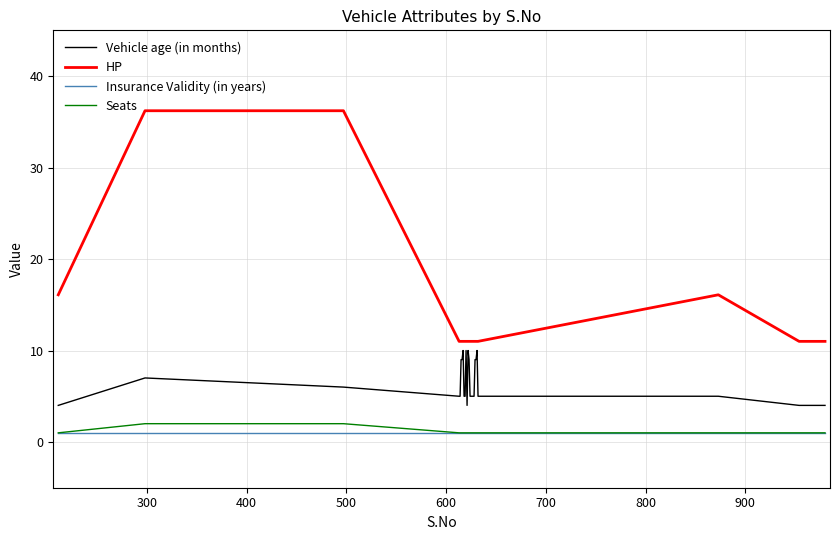

True or false: Insurance Validity (in years) and HP intersect in this chart.

False